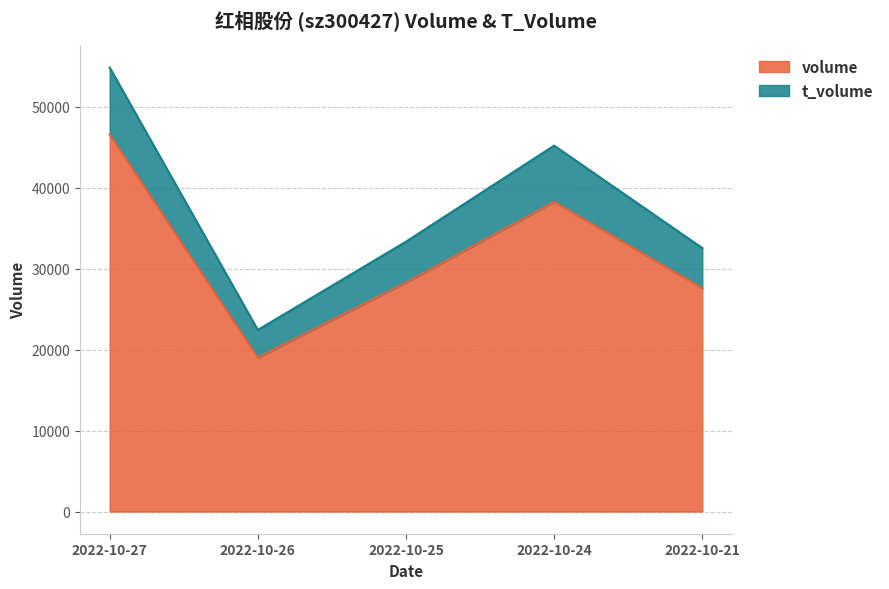

Reading left to right, list all the values displayed in this chart.

volume: 2022-10-27=46570	2022-10-26=19018	2022-10-25=28273	2022-10-24=38247	2022-10-21=27583
t_volume: 2022-10-27=54827	2022-10-26=22422	2022-10-25=33322	2022-10-24=45184	2022-10-21=32536